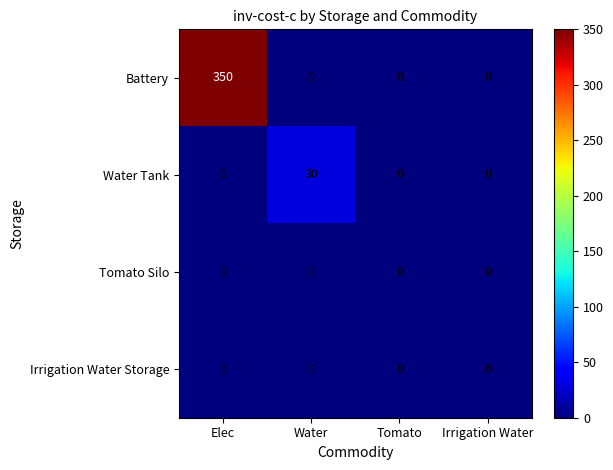

Reading left to right, transcribe all the data shown in this chart.

Battery: Elec=350	Water=0	Tomato=0	Irrigation Water=0
Water Tank: Elec=0	Water=30	Tomato=0	Irrigation Water=0
Tomato Silo: Elec=0	Water=0	Tomato=0	Irrigation Water=0
Irrigation Water Storage: Elec=0	Water=0	Tomato=0	Irrigation Water=0